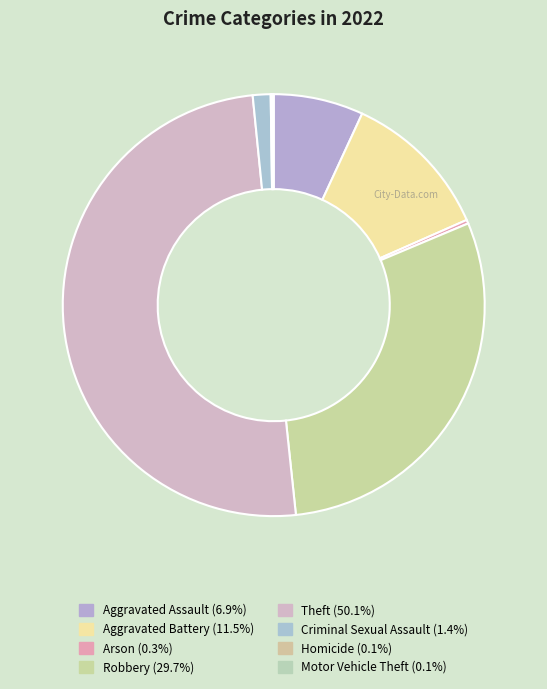

Which category has the smallest portion of the pie?

Homicide